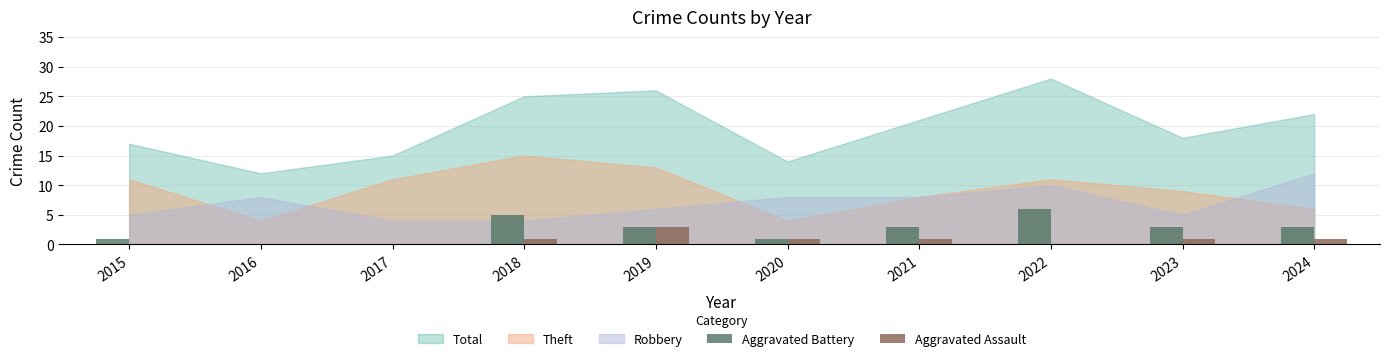

Is it true that Aggravated Battery equals 3 at 2021?

True